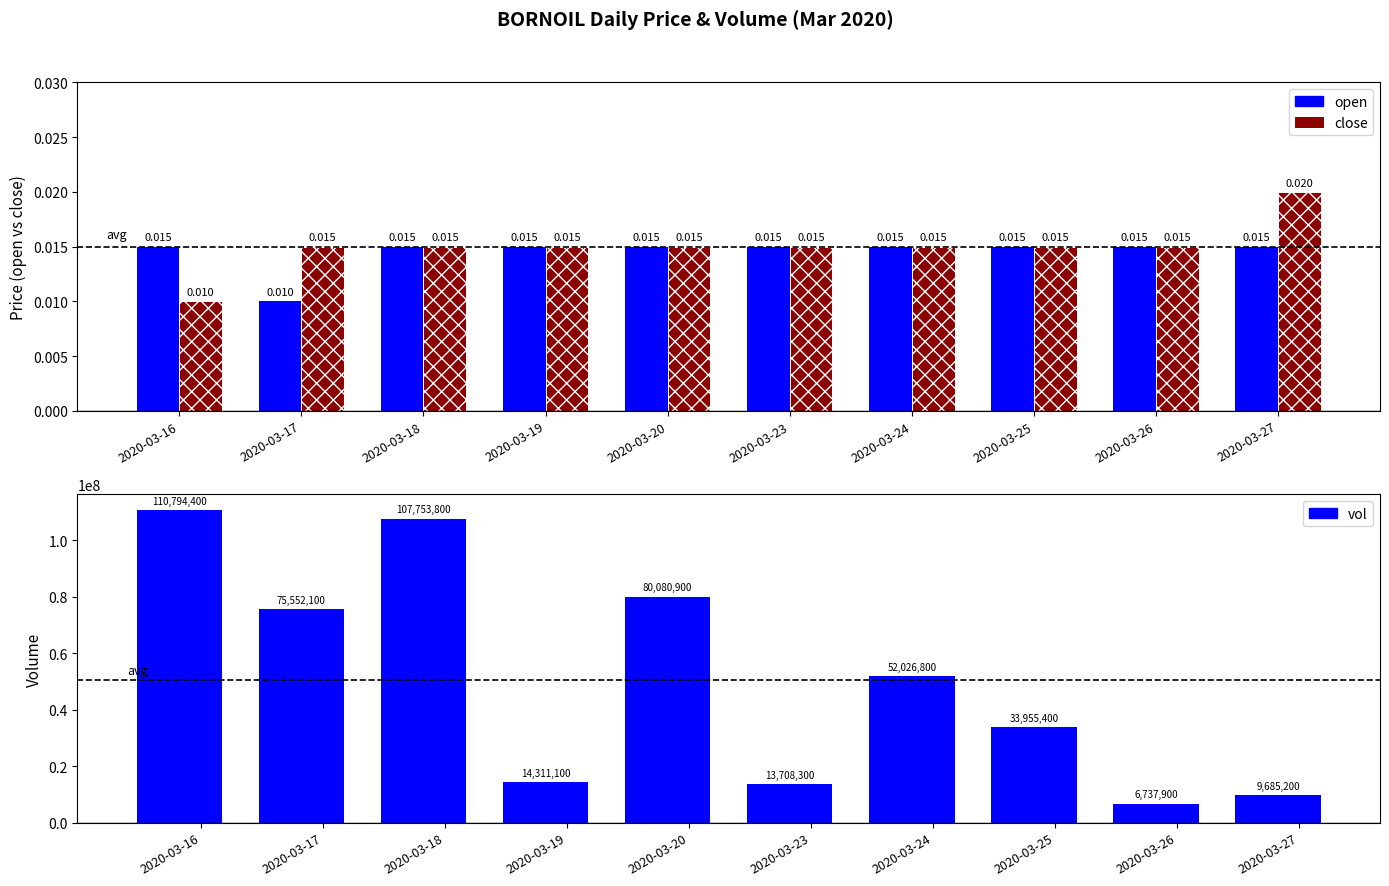

Rank the series by their maximum value, from highest to lowest.

vol, close, open